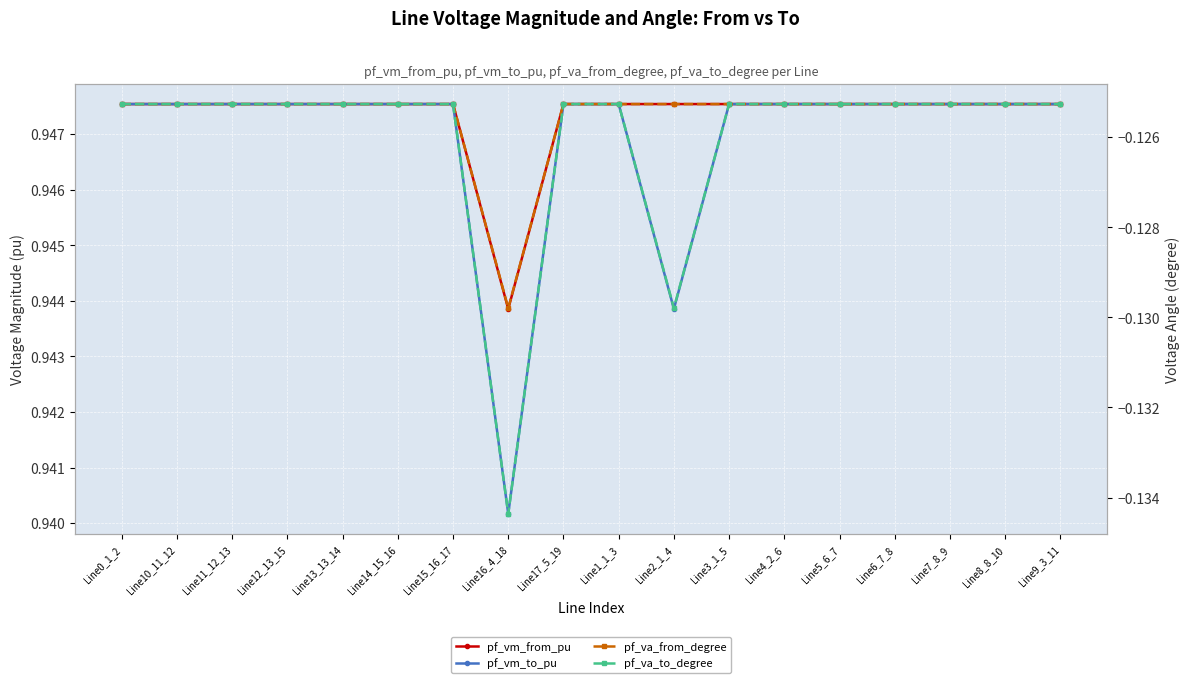

What is the sum of the pf_vm_from_pu values at Line16_4_18 and Line11_12_13?

1.9